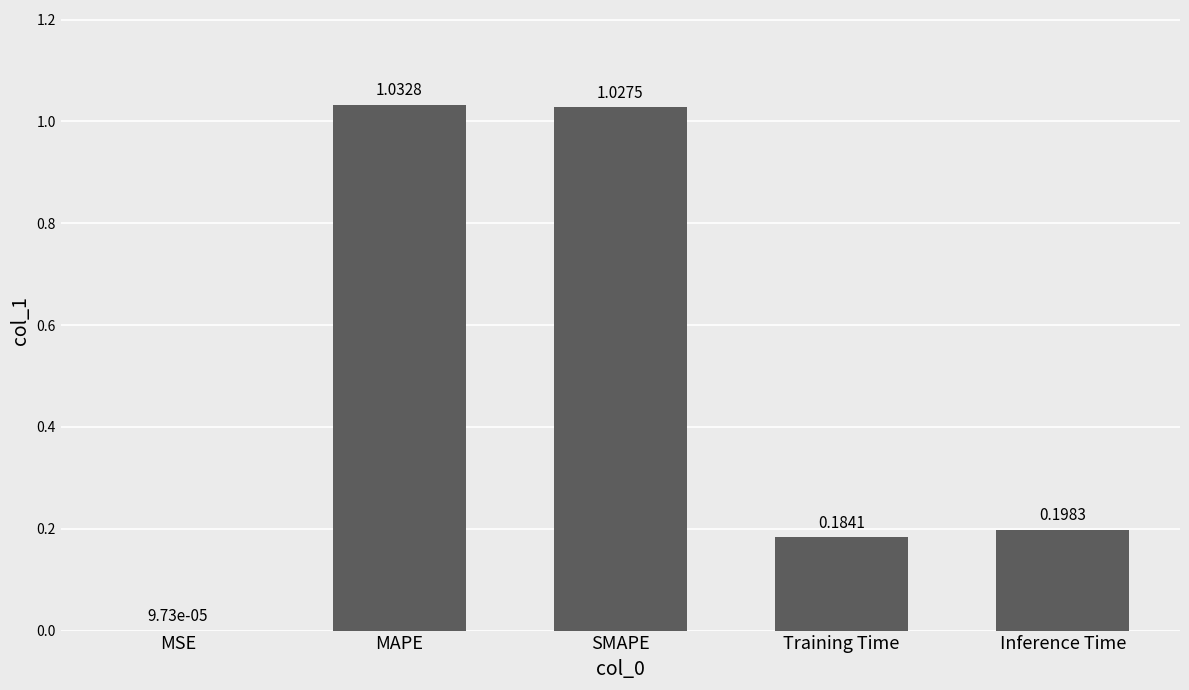

What is the change in value from MSE to Inference Time?

+0.2